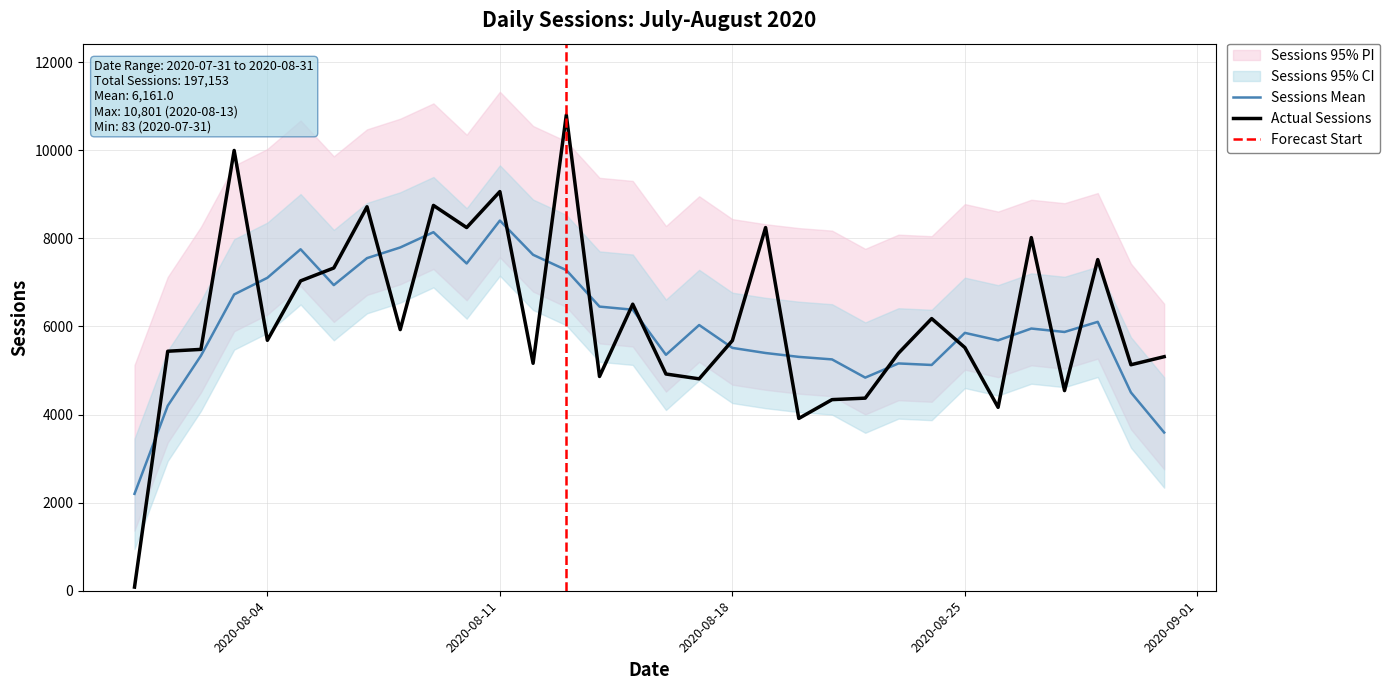

Is it true that the value at 2020-08-10 is 8246?

True